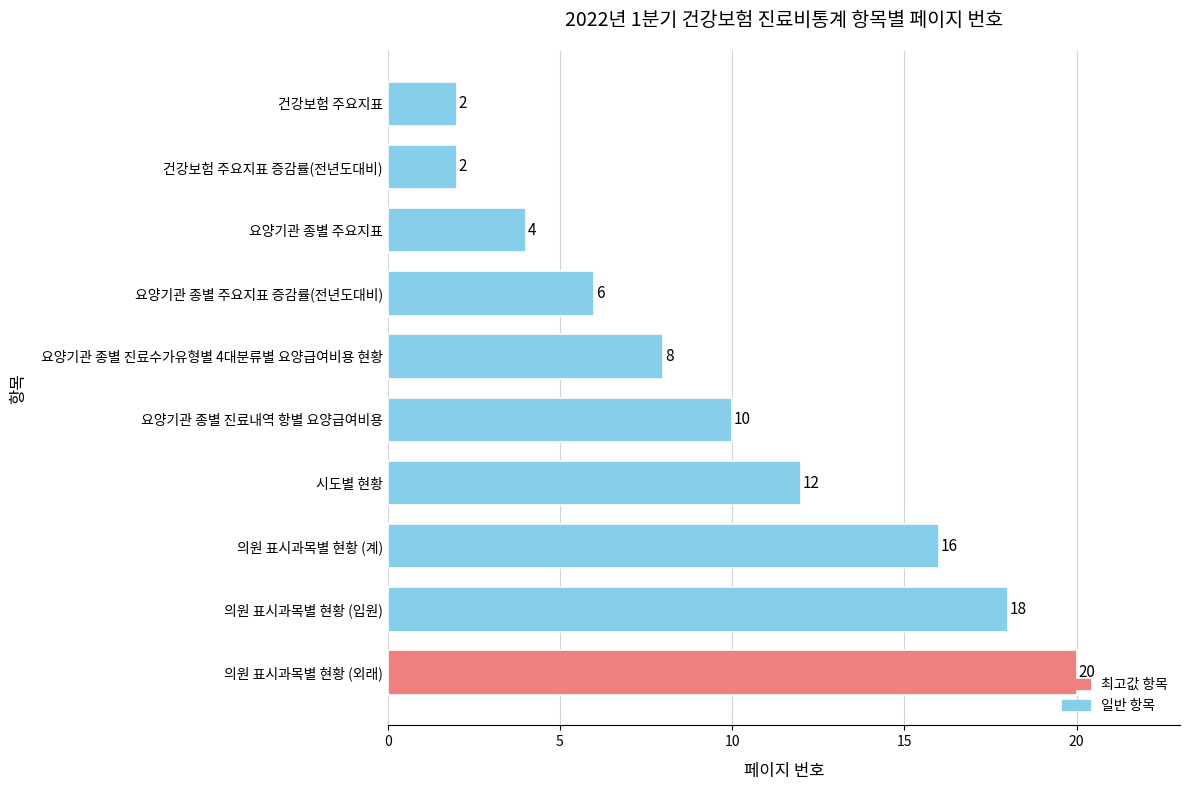

True or false: the data shows 5 at 의원 표시과목별 현황 (외래).

False